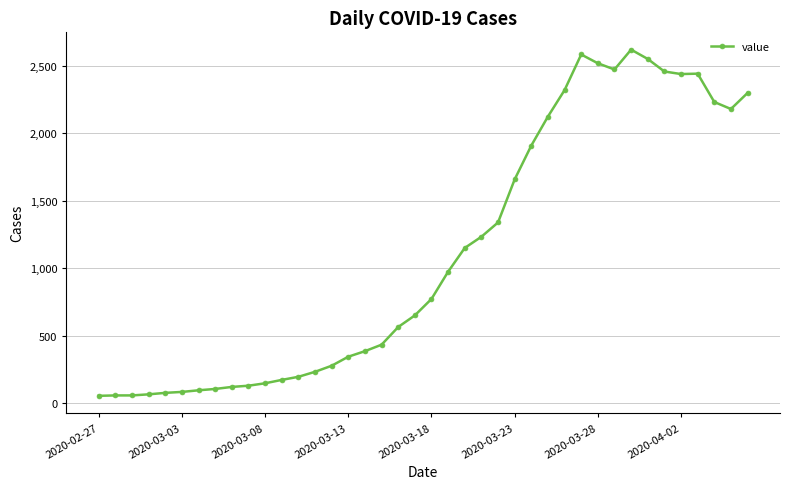

What is the average value?

1112